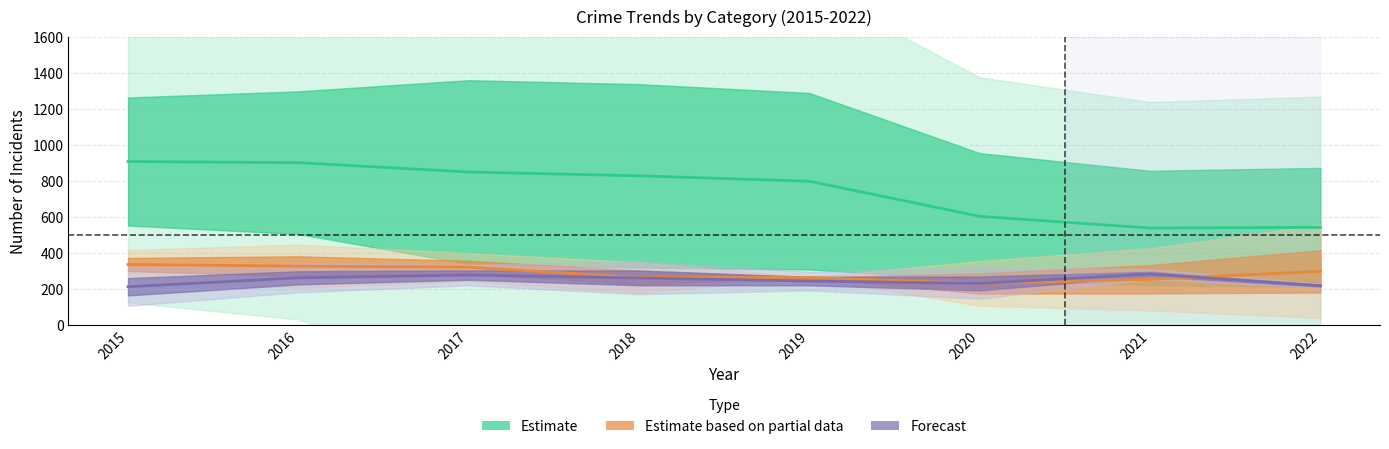

Which series changed the most between 2020 and 2022?

Estimate based on partial data